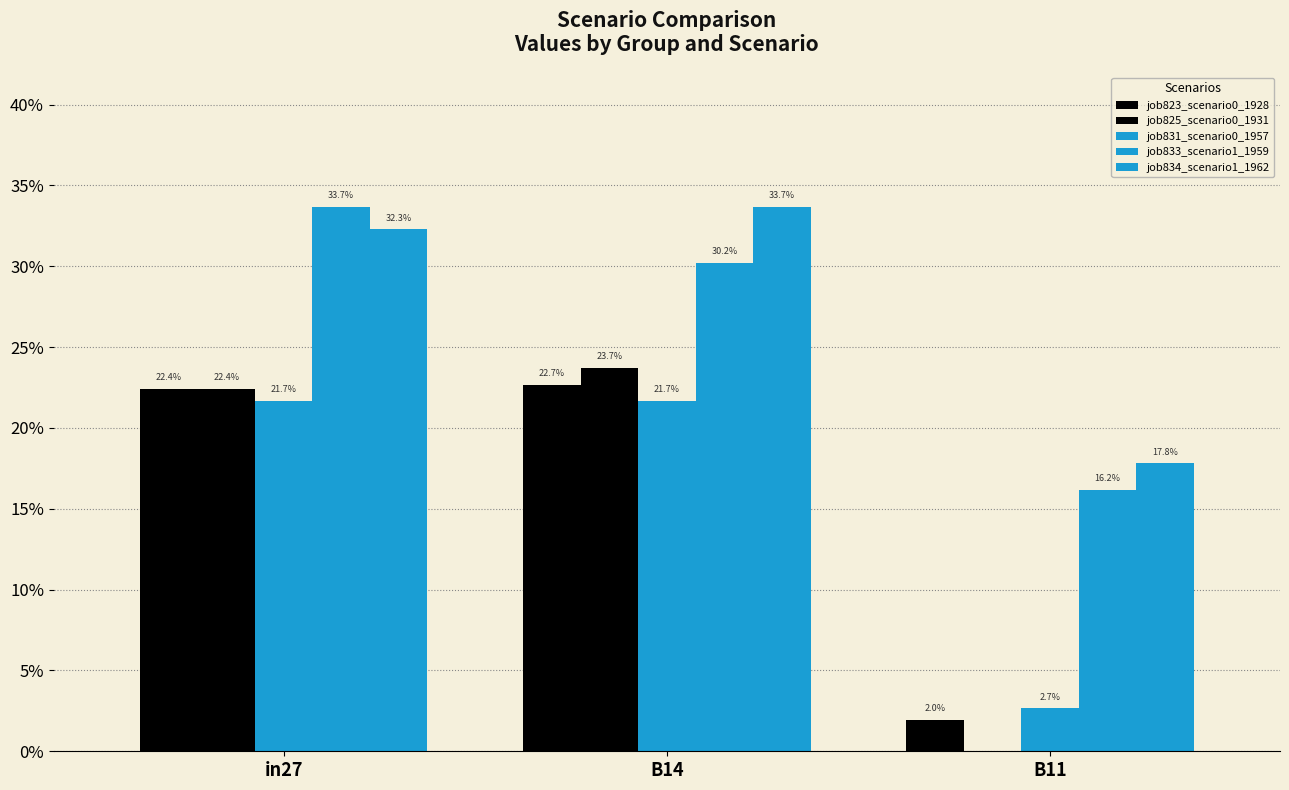

Which category has the highest value in the job831_scenario0_1957 series?

B14